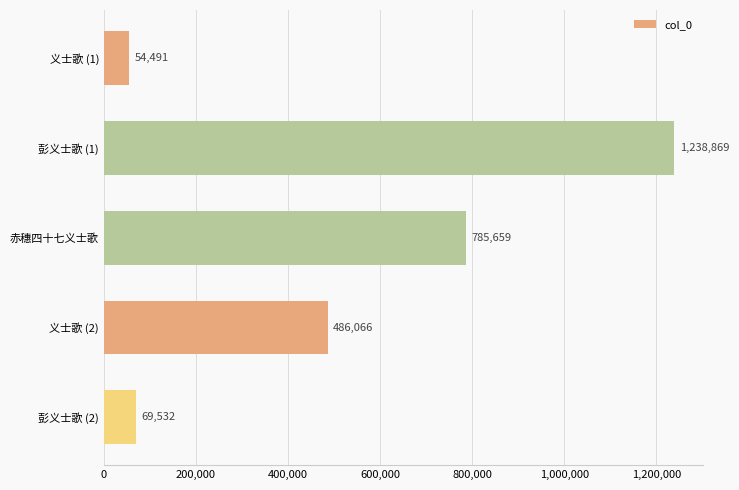

Reading top to bottom, transcribe all the data shown in this chart.

义士歌 (1)=54491	彭义士歌 (1)=1238869	赤穗四十七义士歌=785659	义士歌 (2)=486066	彭义士歌 (2)=69532